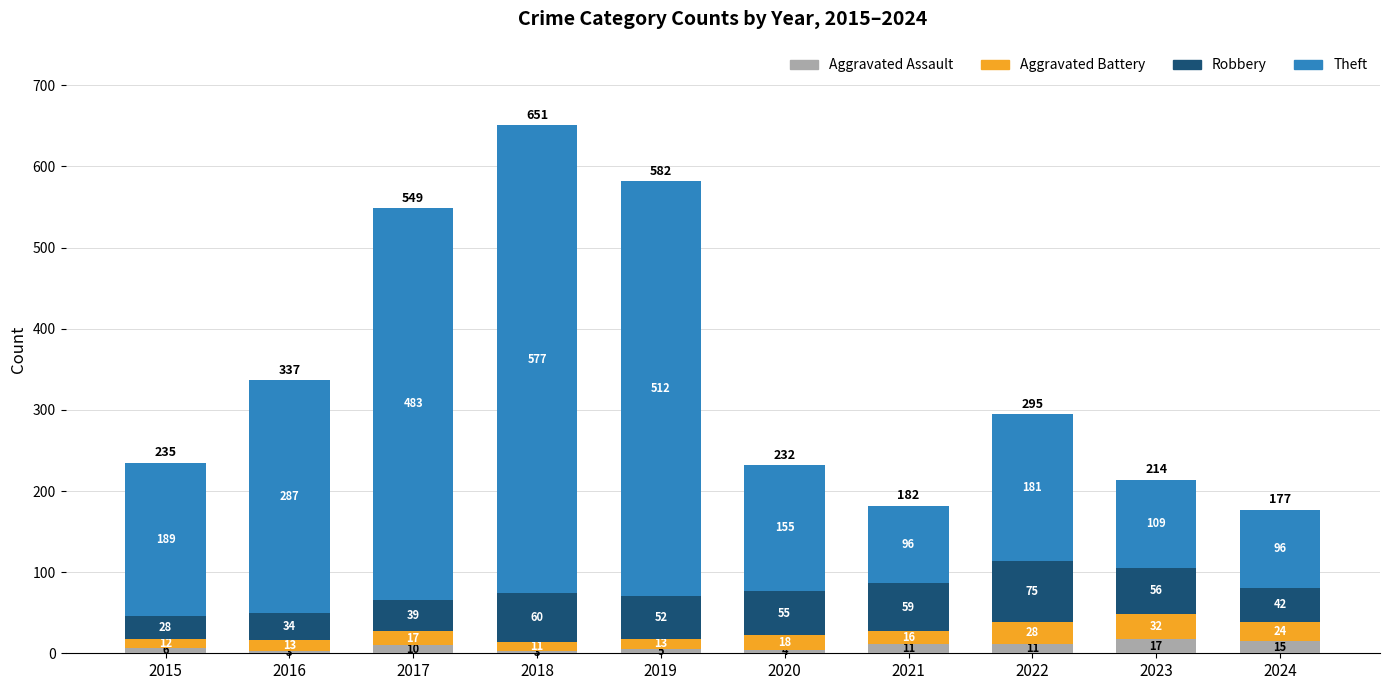

What is the total value across all series at 2022?

295